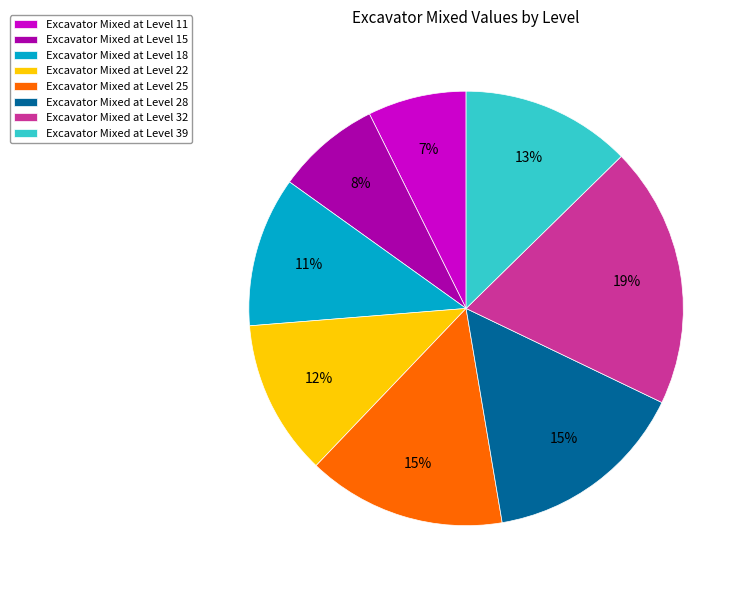

To the nearest percent, what is the difference between the largest and smallest slice percentages?

12%